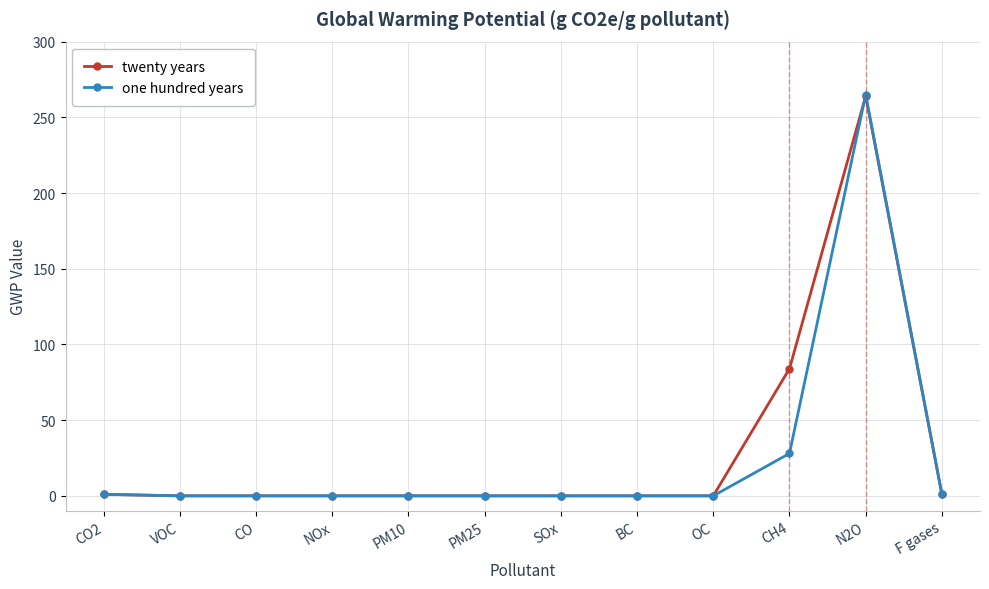

At which label is twenty years closest to 132?

CH4